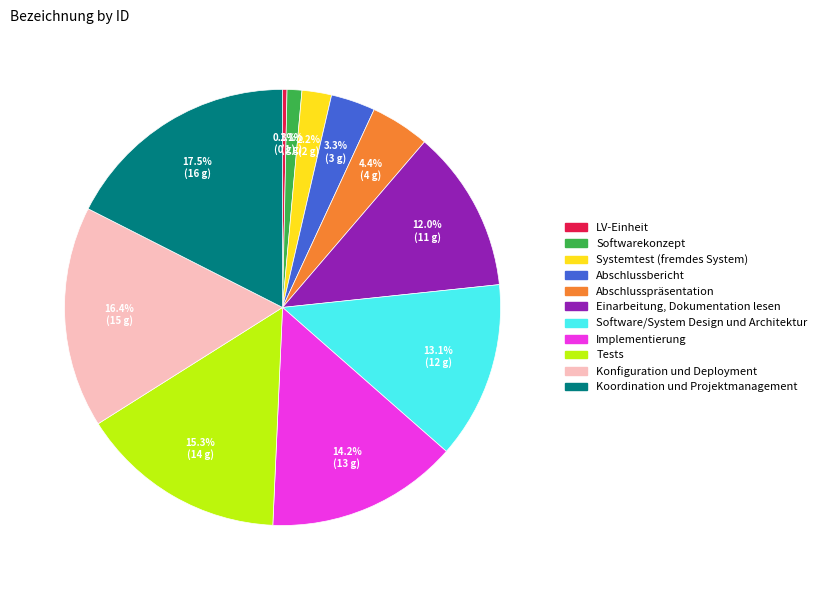

Between Softwarekonzept and Koordination und Projektmanagement, which is larger?

Koordination und Projektmanagement